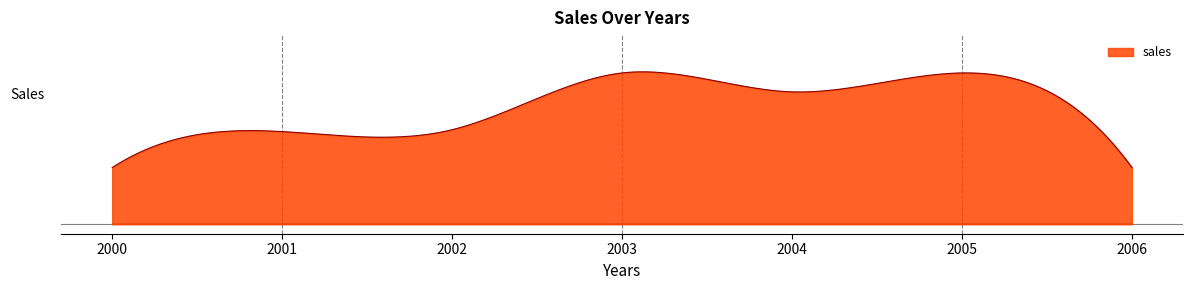

Read the value at 2002, to the nearest 5.

50